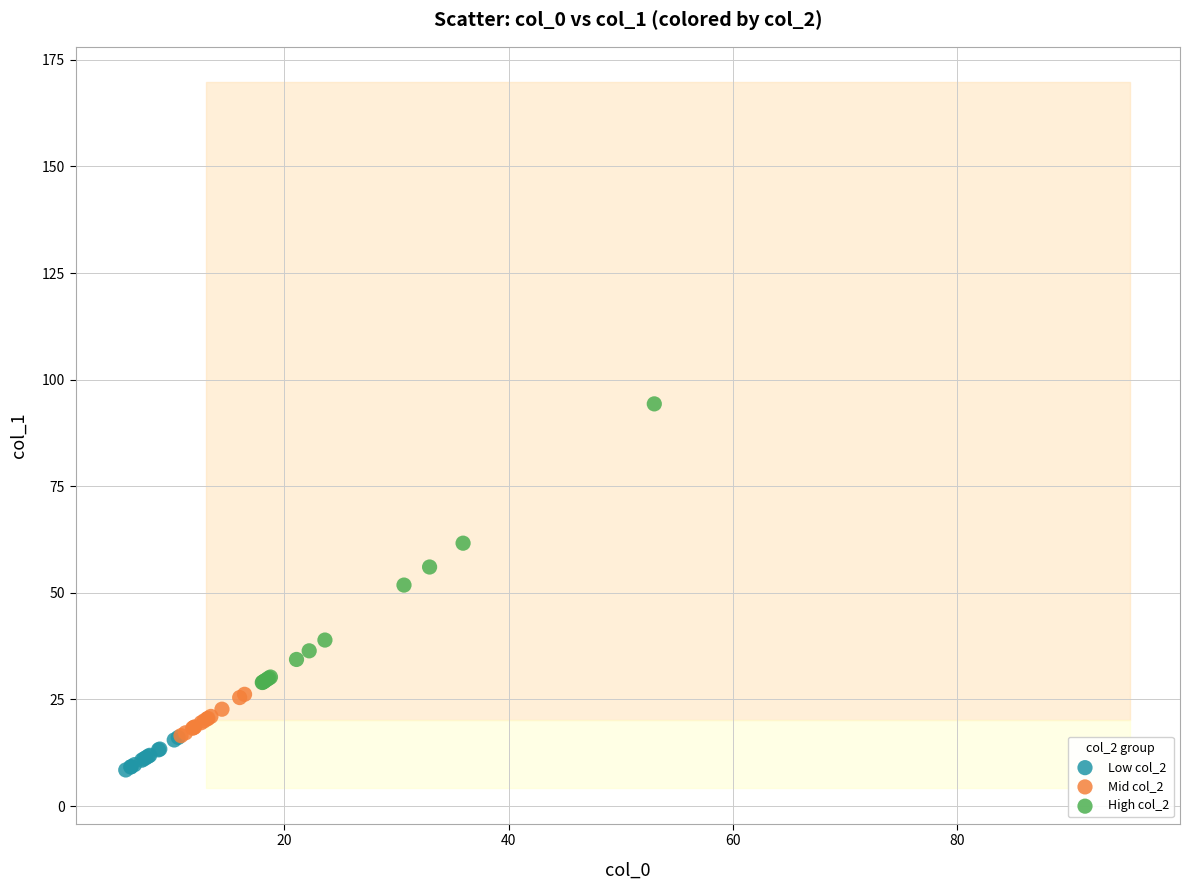

Which series contains the lowest Y value?

Low col_2